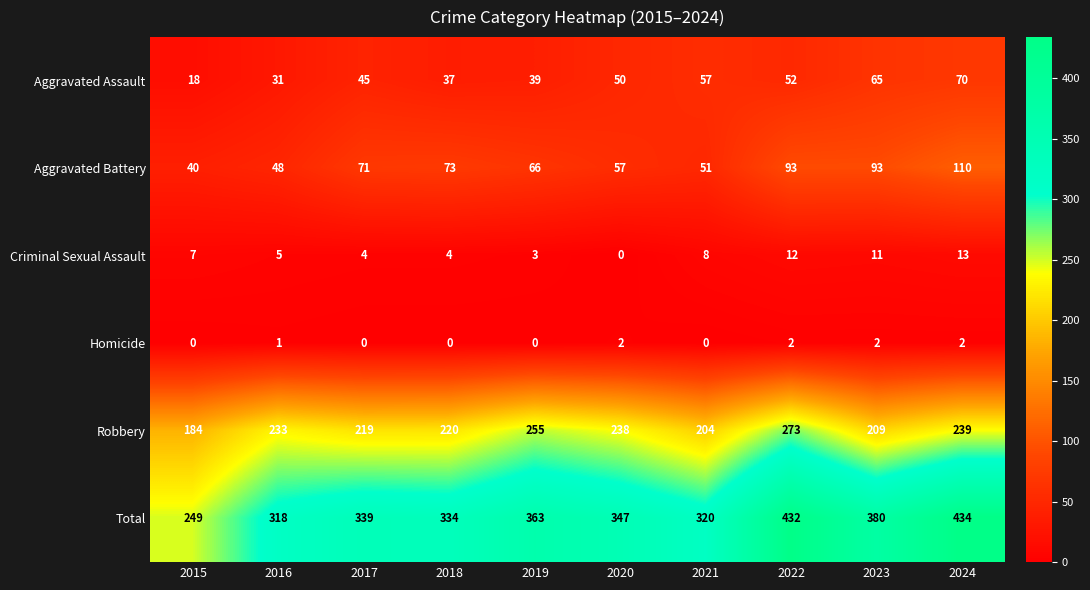

What is the difference between the highest and lowest values at 2015?

249